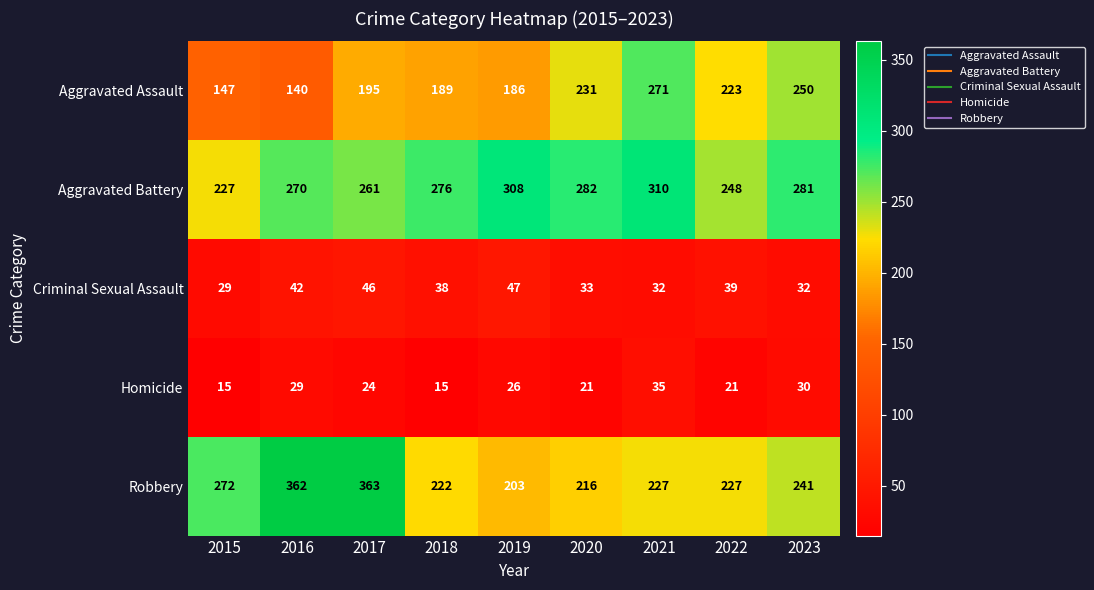

At how many categories does at least one series exceed 209?

9